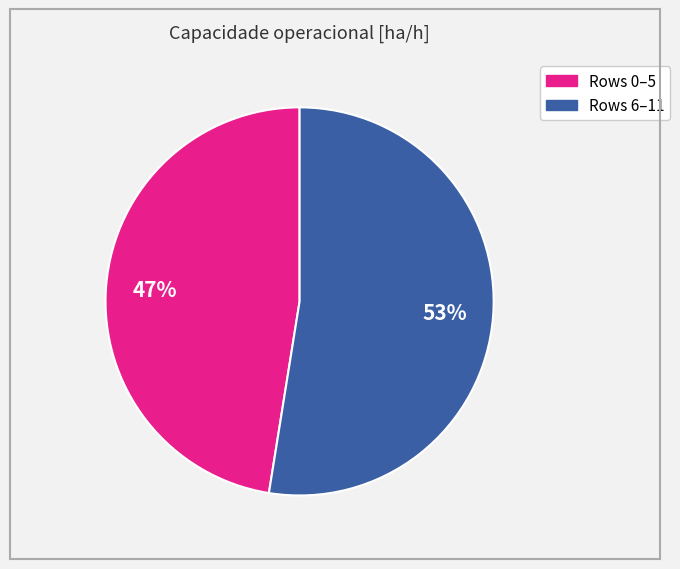

To the nearest percent, what is the average slice percentage?

50%